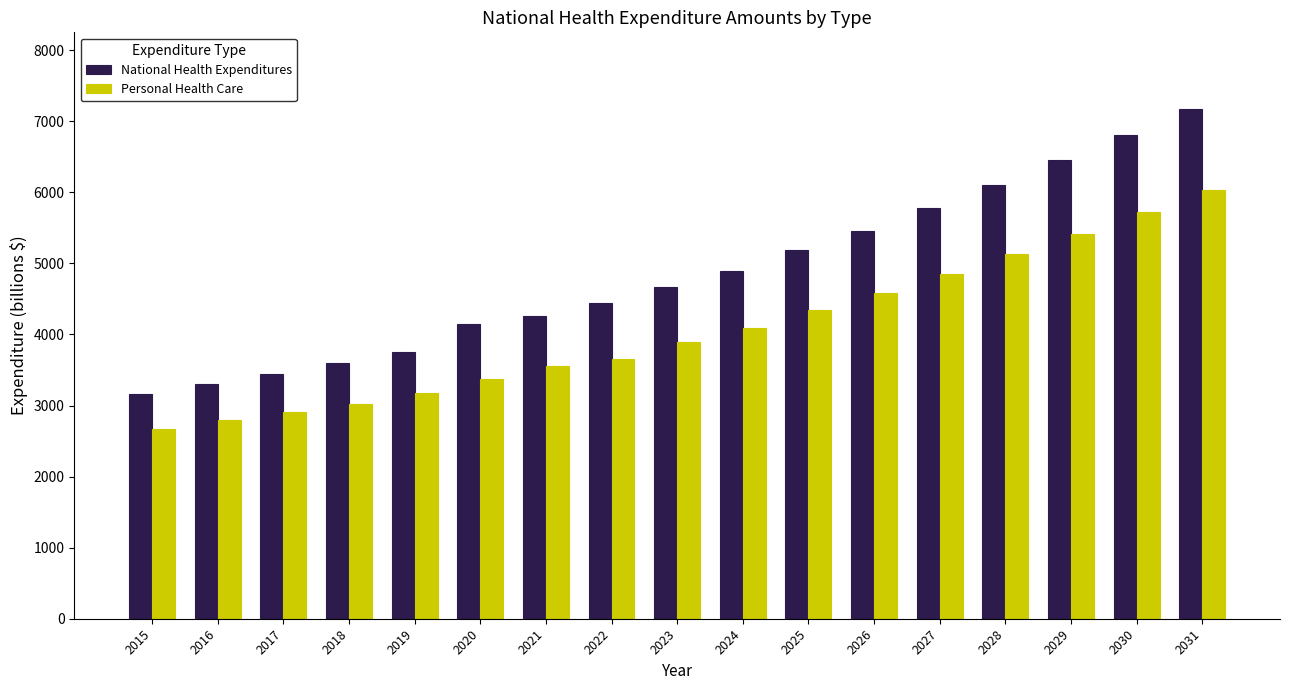

Which series has the widest spread of values?

National Health Expenditures